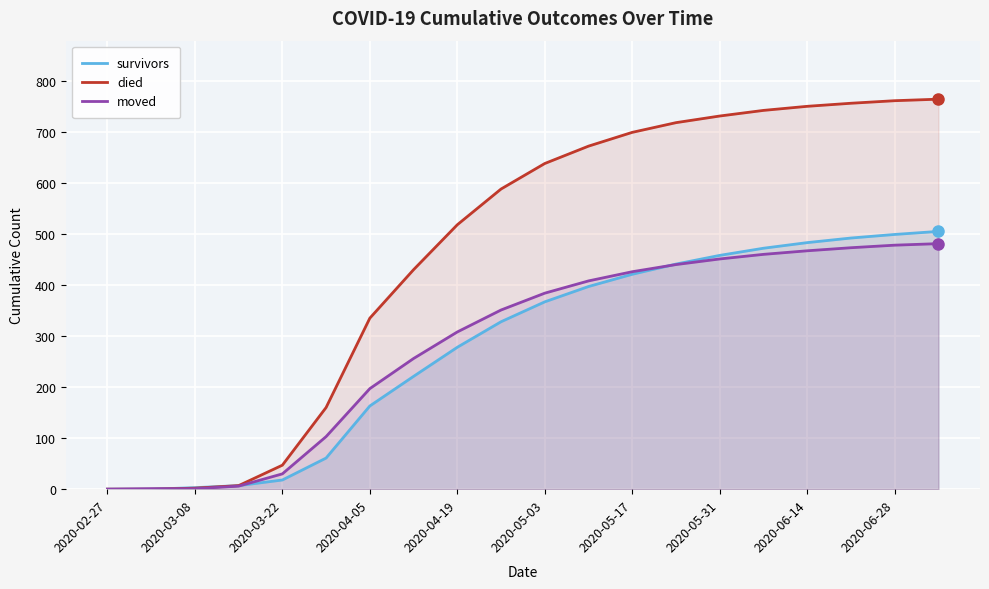

True or false: died and survivors intersect in this chart.

False